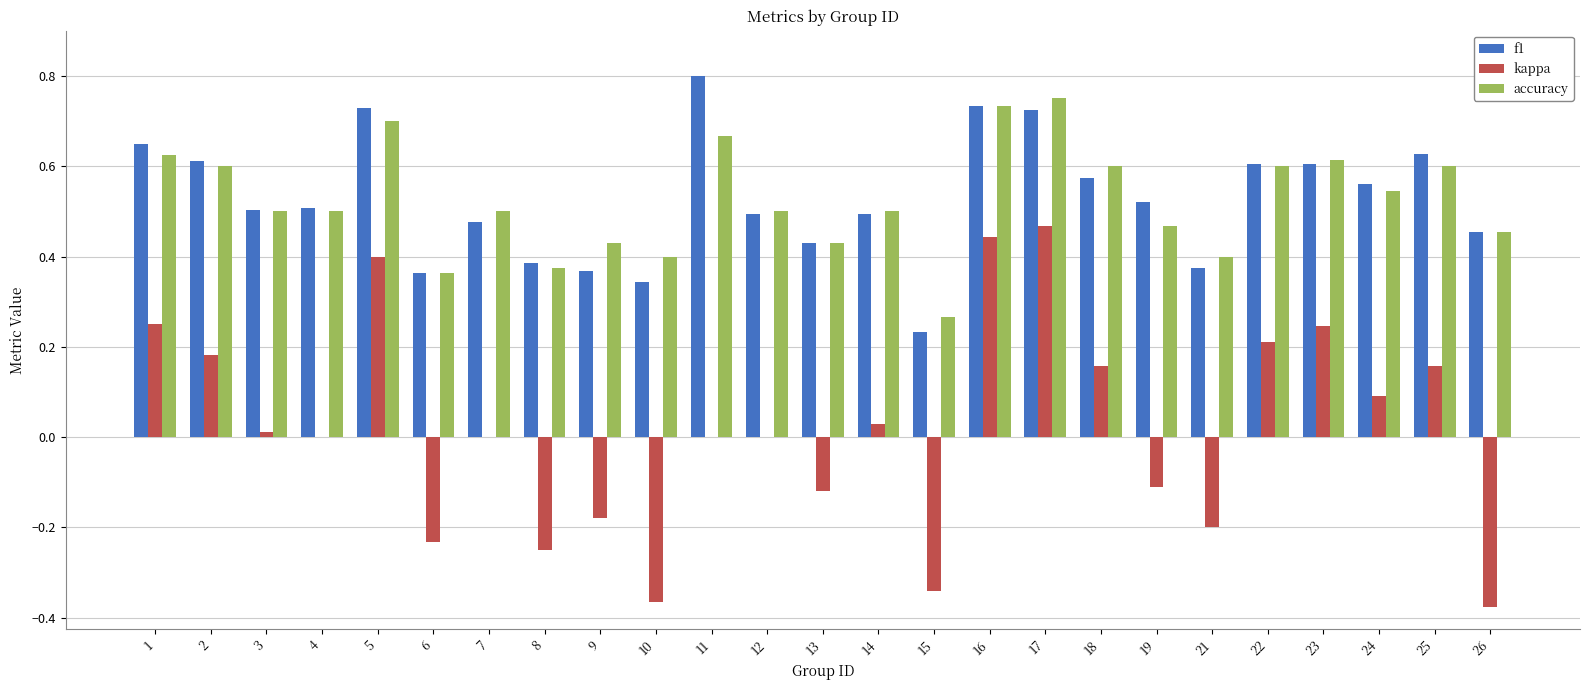

Which series changed the most between 6 and 11?

f1